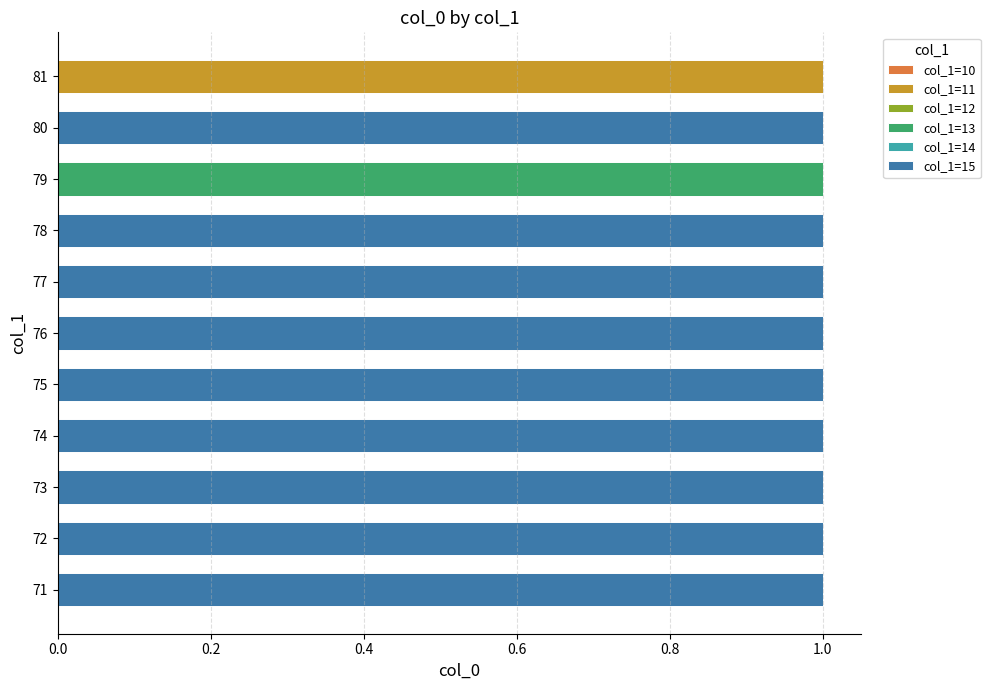

At 1.2, list the series in order from smallest to largest.

col_1=10, col_1=11, col_1=12, col_1=13, col_1=14, col_1=15